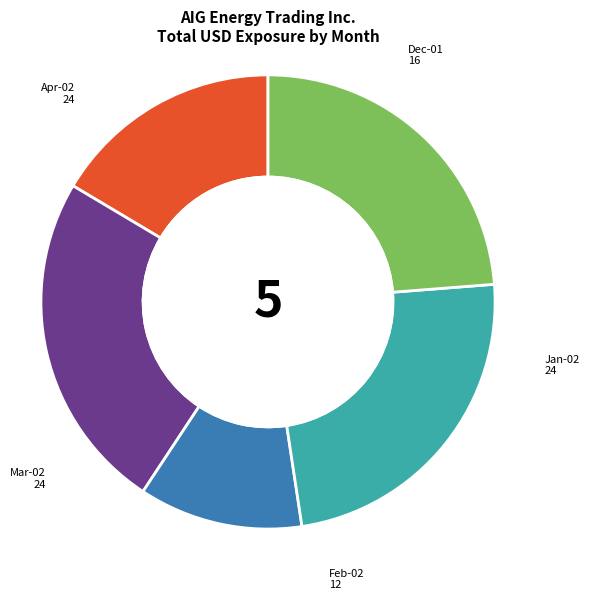

Rank the categories by value from highest to lowest.

Jan-02, Mar-02, Apr-02, Dec-01, Feb-02